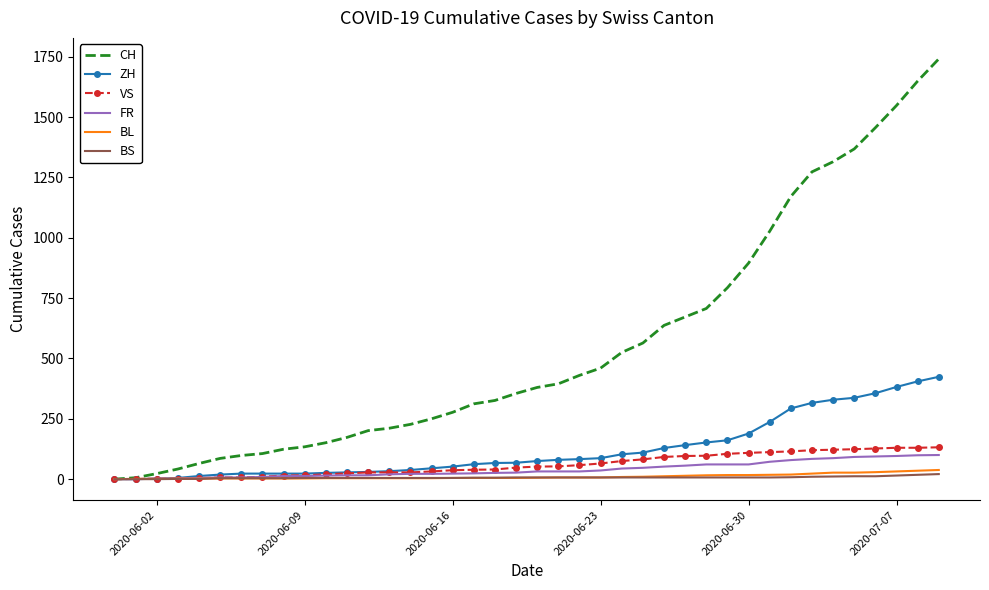

Which series has the largest total across all categories?

CH